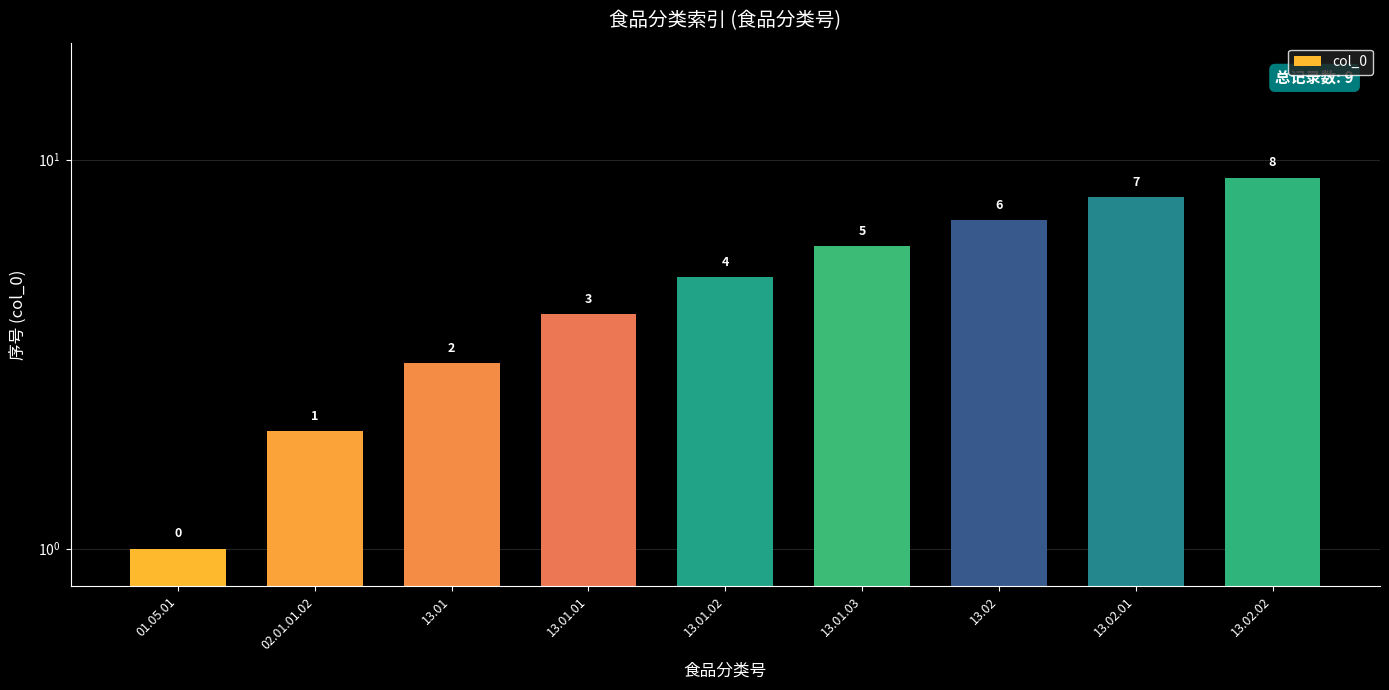

What is the average value?

5